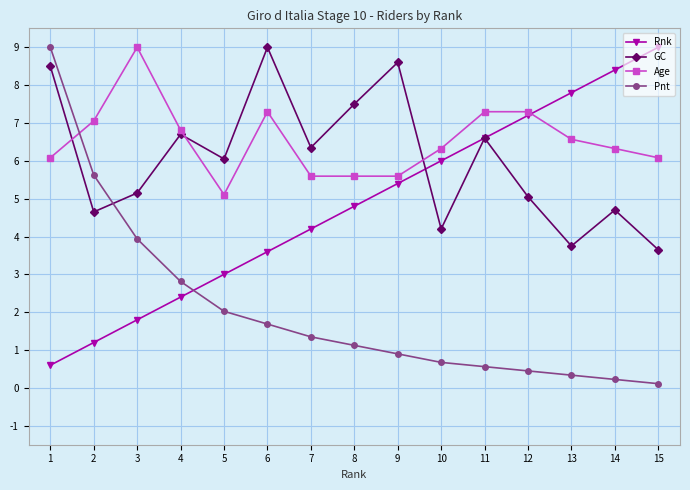

How many values in the GC series exceed 6?

8